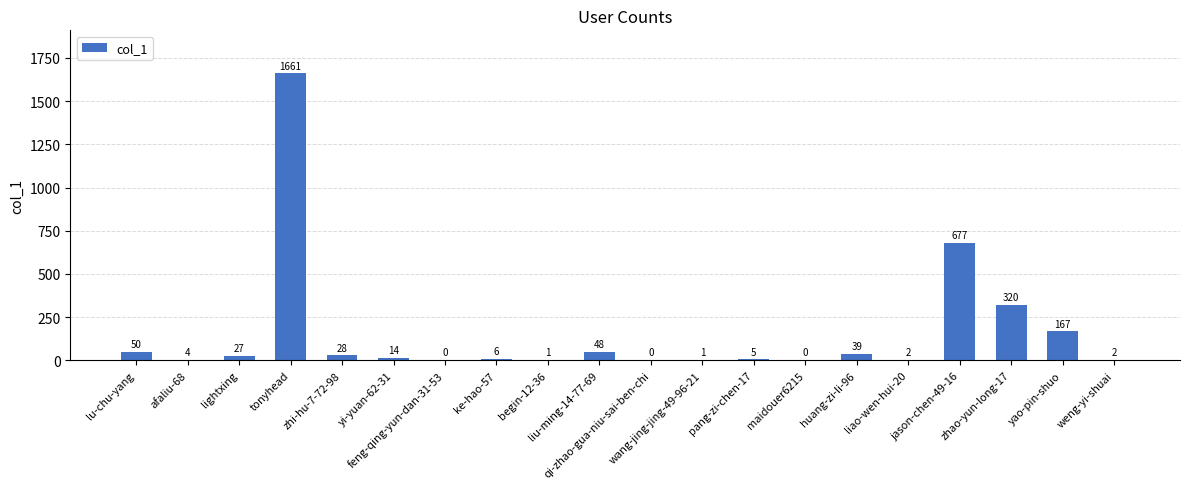

What is the difference between the values at jason-chen-49-16 and liu-ming-14-77-69?

629